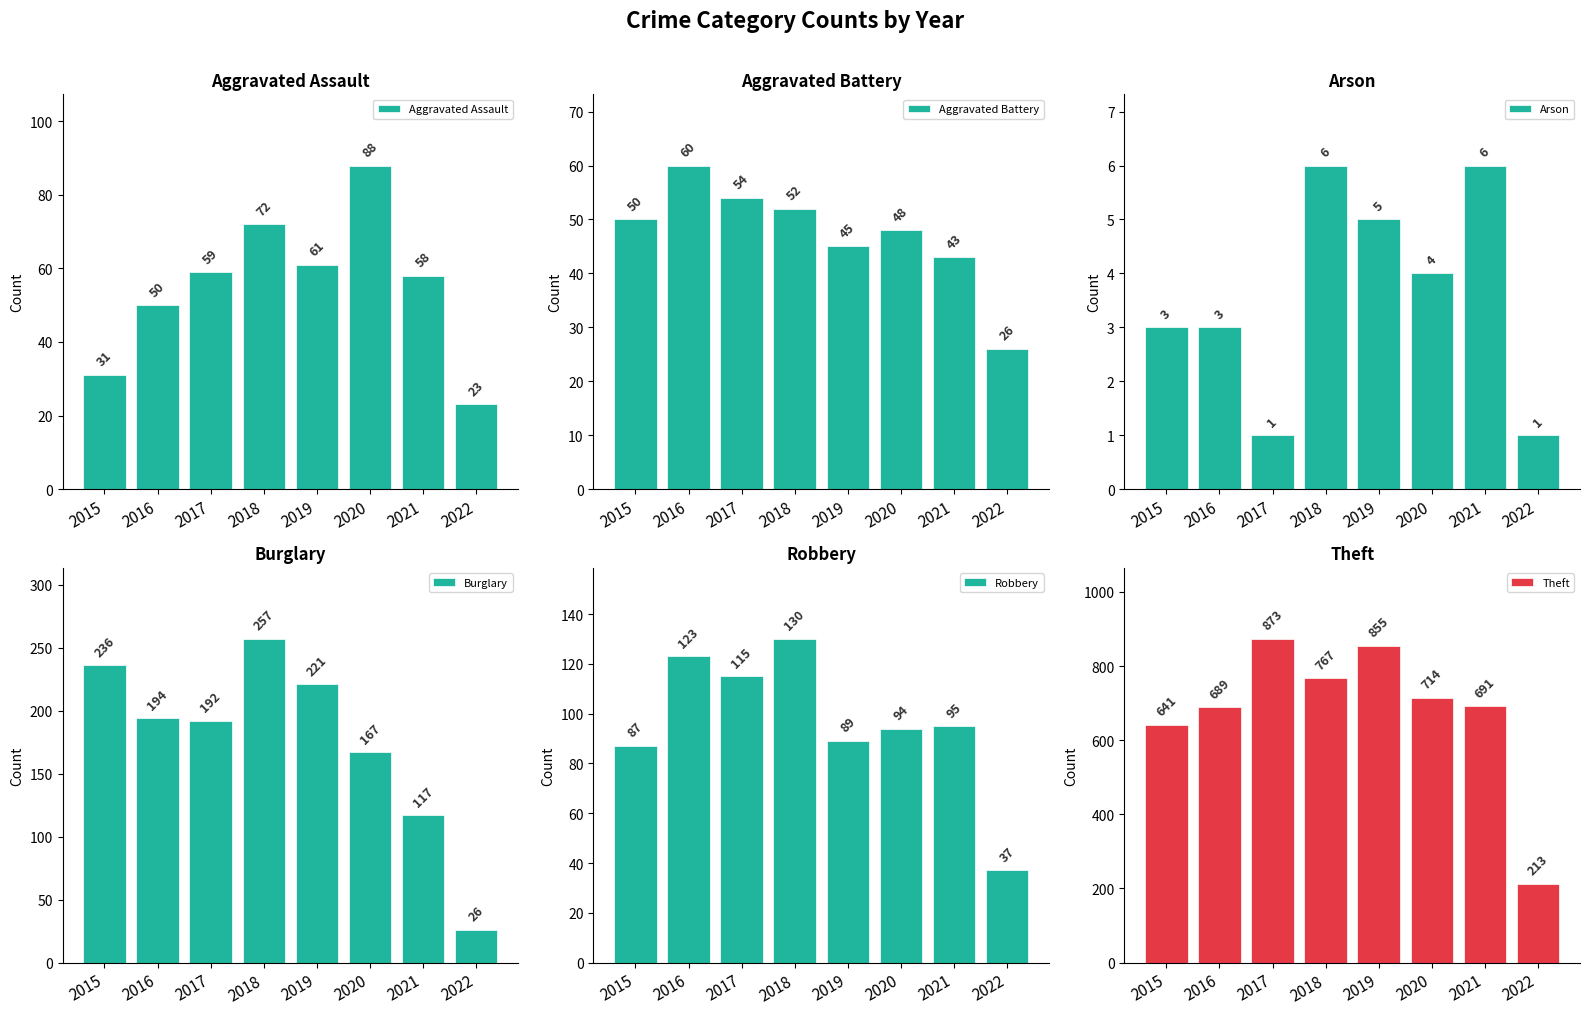

Count the number of data series in this chart.

6